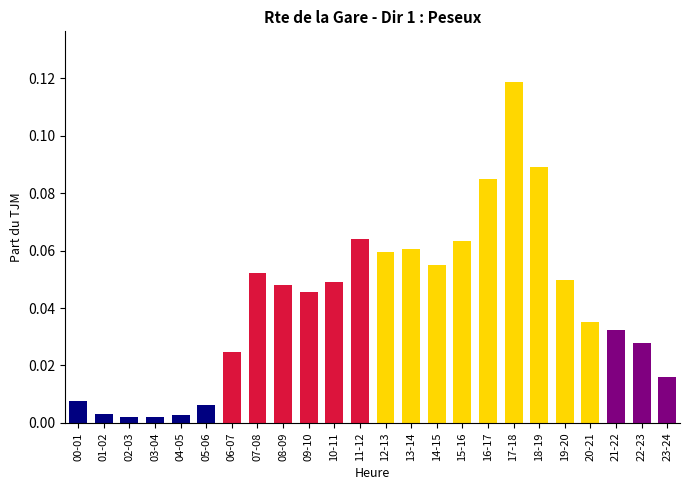

Which has a higher value, 23-24 or 21-22?

21-22